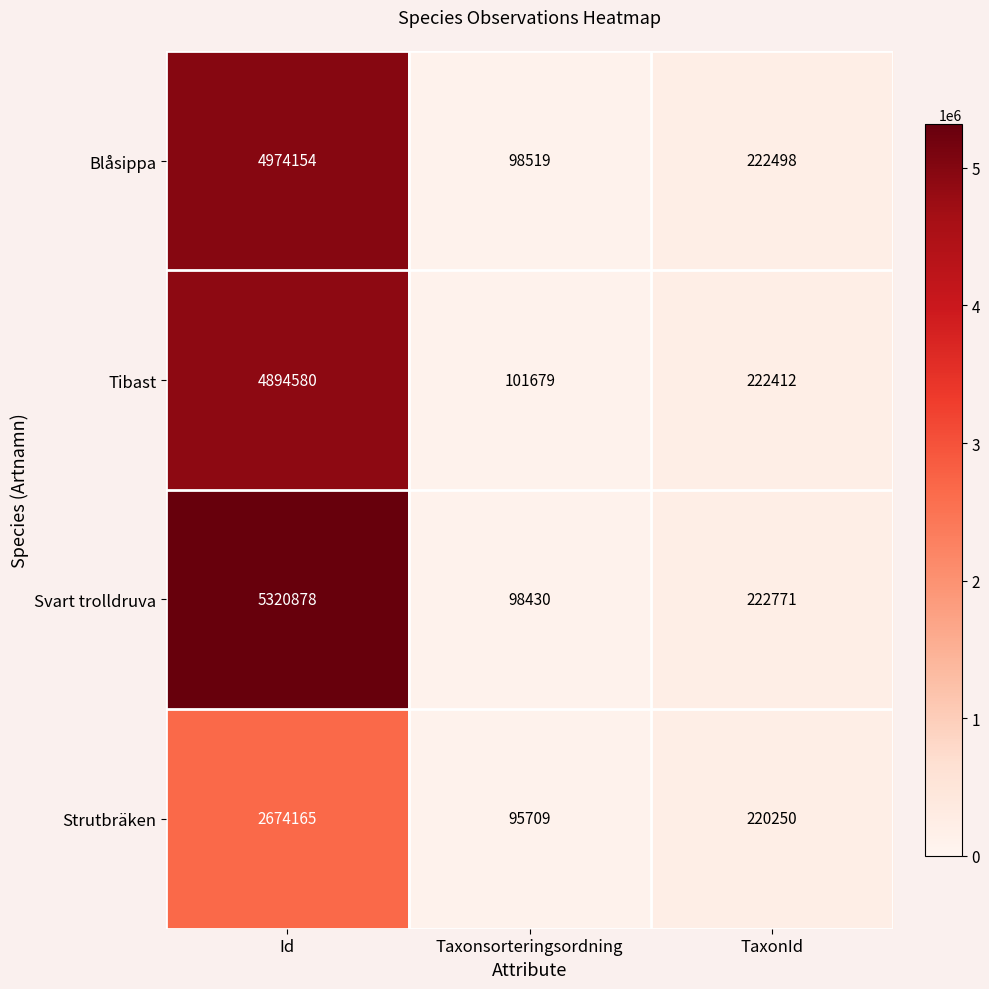

Which series has the widest spread of values?

Svart trolldruva